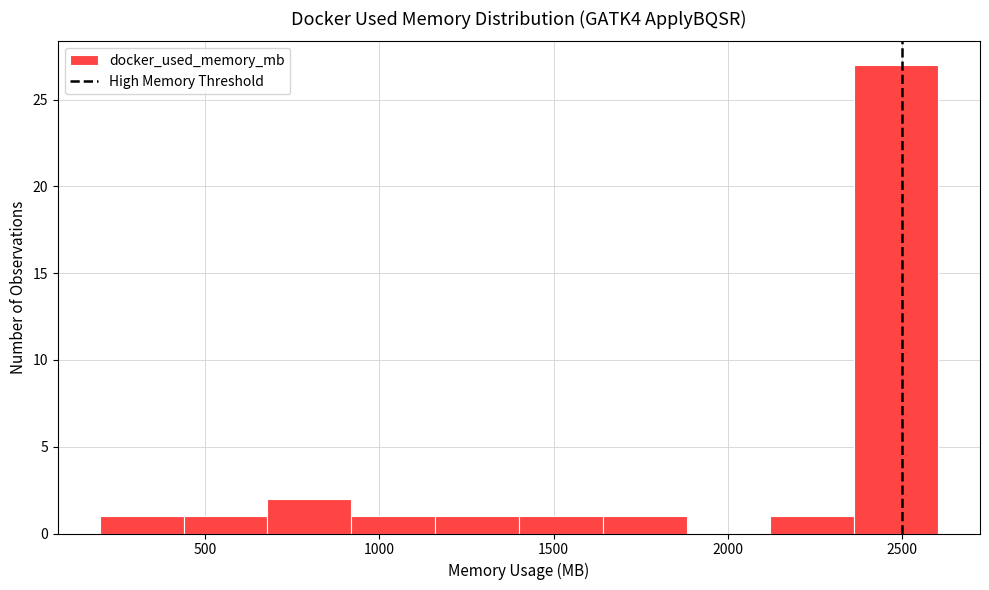

How tall is the bar that spans 900 to 1150 on the x-axis? Neither the bar edges nor the heights are printed on the chart, so give them approximately, as read against the axes.

1